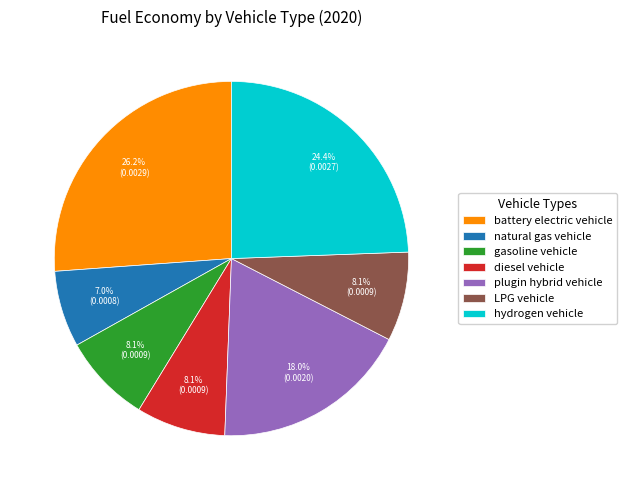

What is the largest slice in the pie chart?

battery electric vehicle